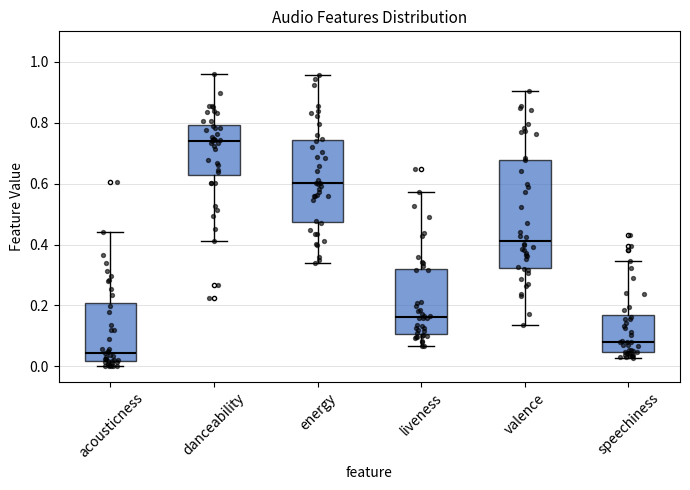

Where is the lower edge of the box for acousticness on the y-axis? The values are not printed on the chart, so give them approximately, as read against the axis.

0.02